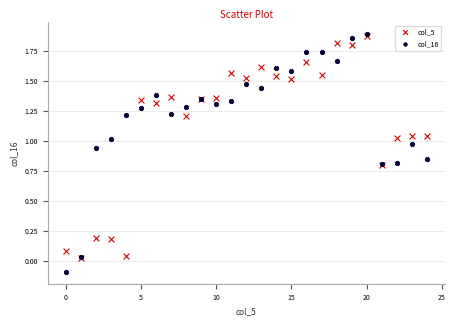

Which series has the largest Y range (max minus min)?

col_16